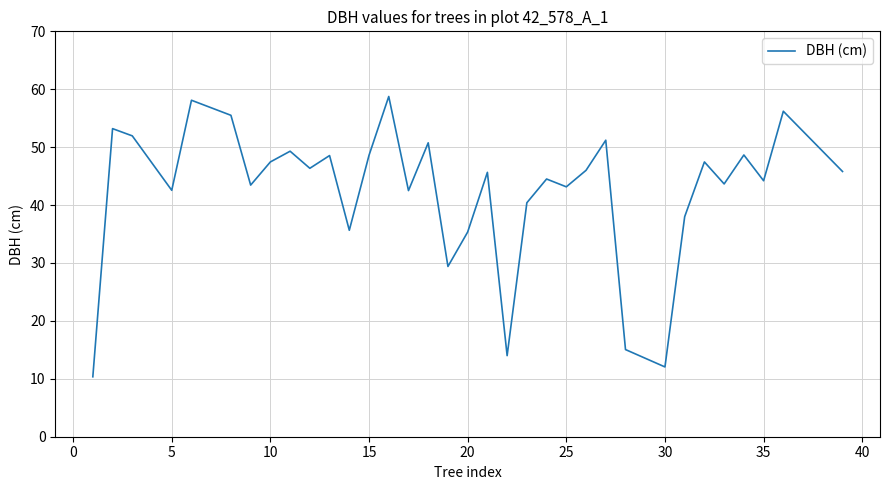

What is the greatest value displayed?

58.8